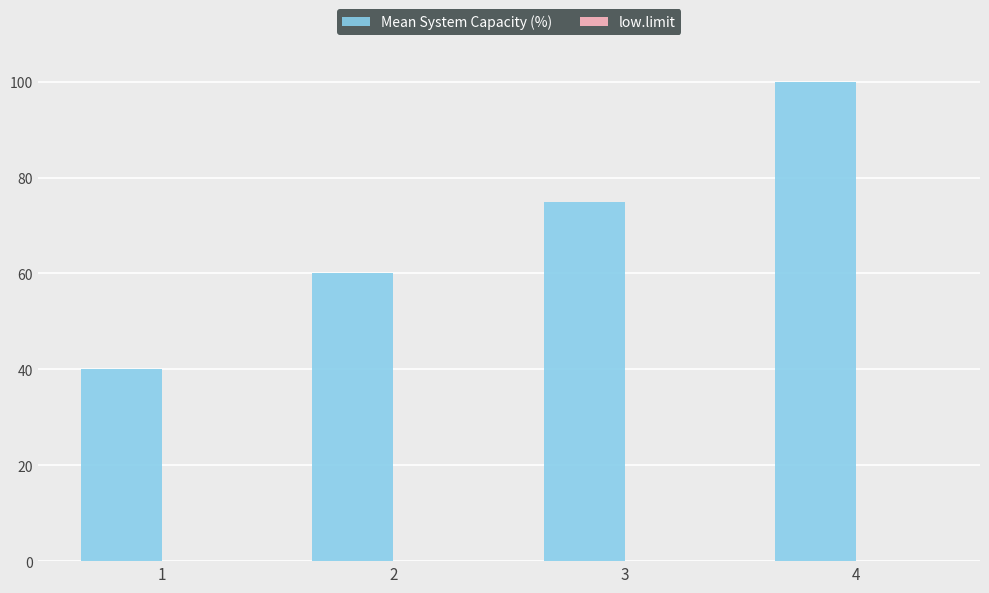

What is the minimum value shown in the chart?

40